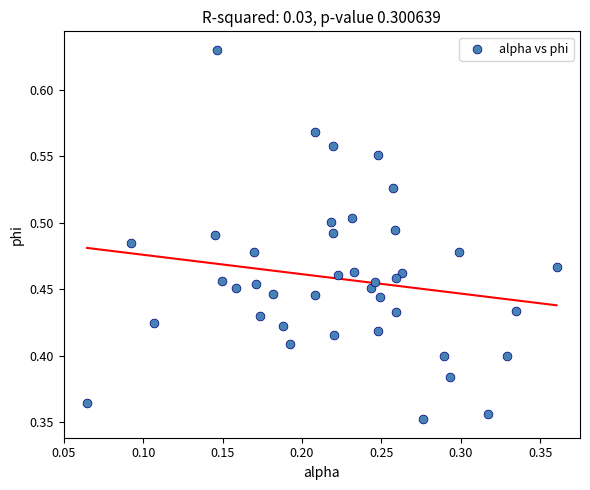

What is the range of Y values (max minus min)?

0.3